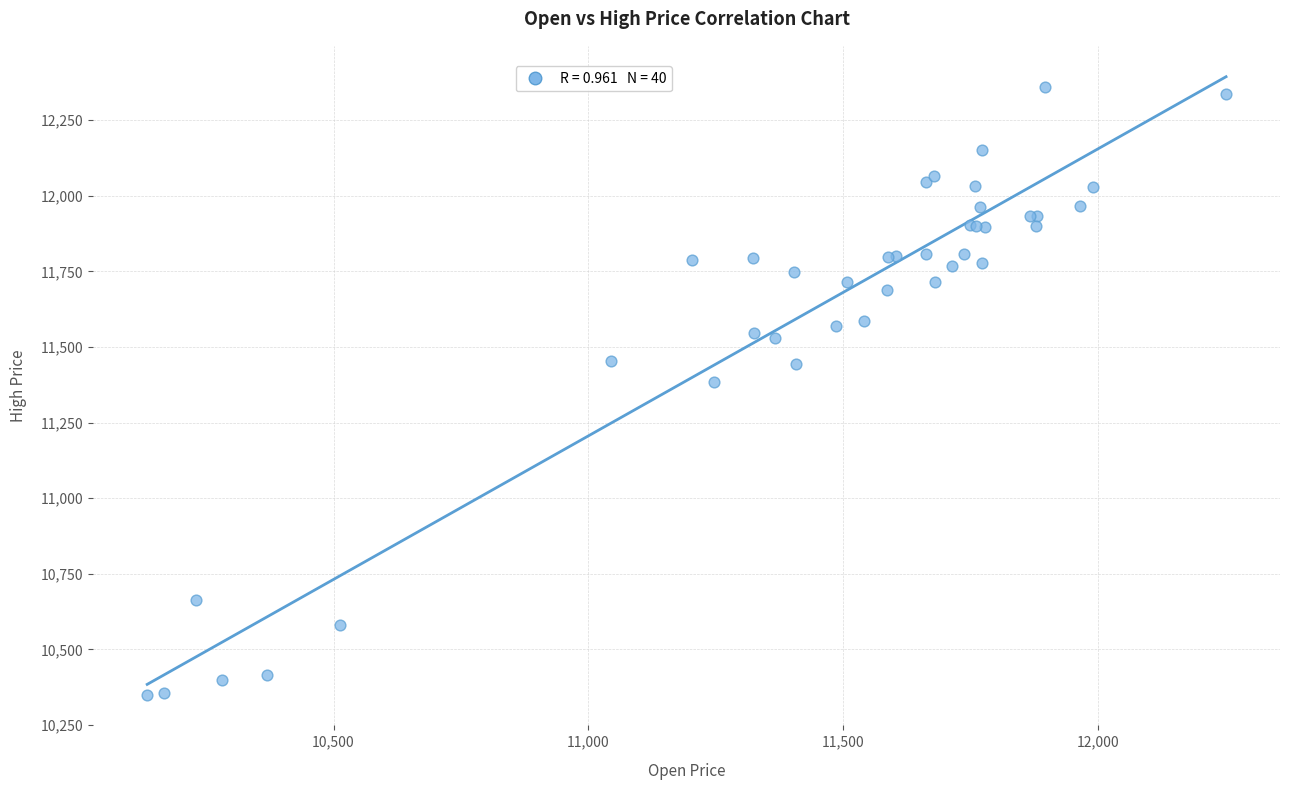

What Y value in the scatter plot is closest to 11354?

11385.4